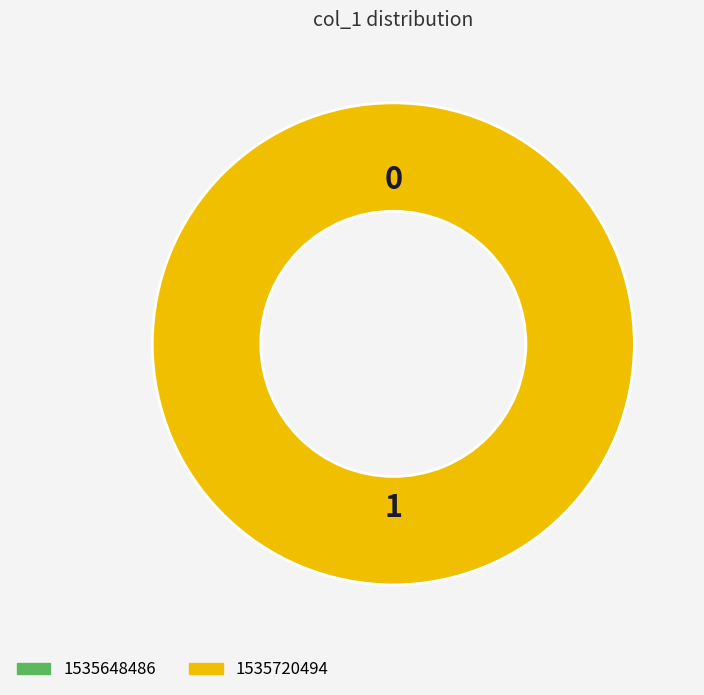

Rank the categories by value from highest to lowest.

1535720494, 1535648486